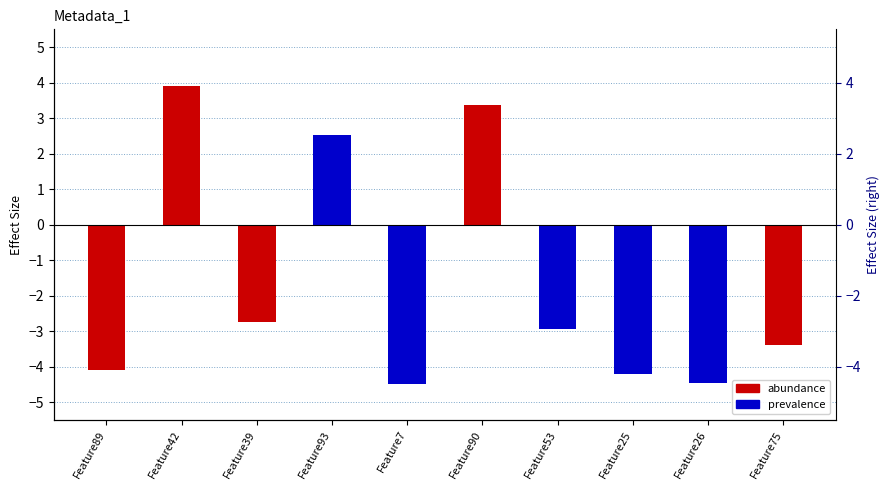

How many data points are above -2?

3